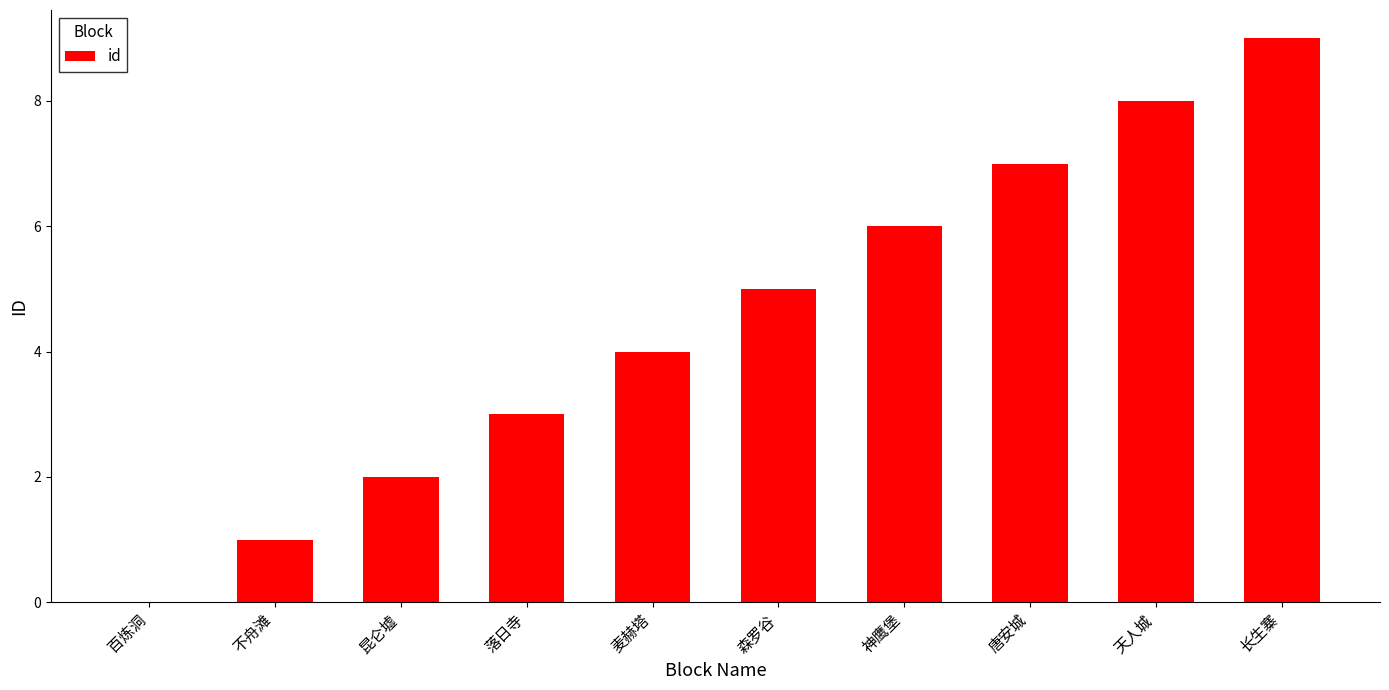

Where is the data nearest to the value 4?

麦赫塔